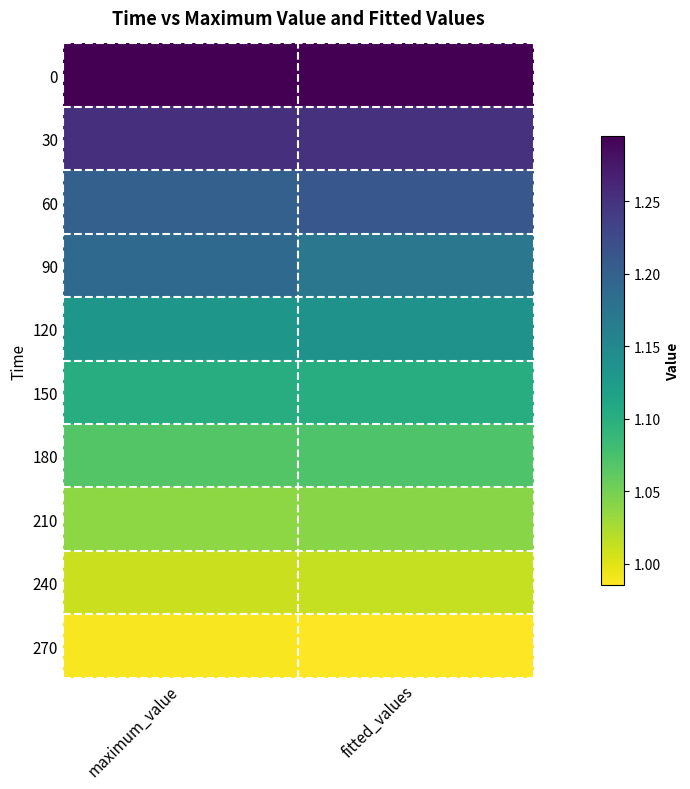

Which series changed the most between maximum_value and fitted_values?

90